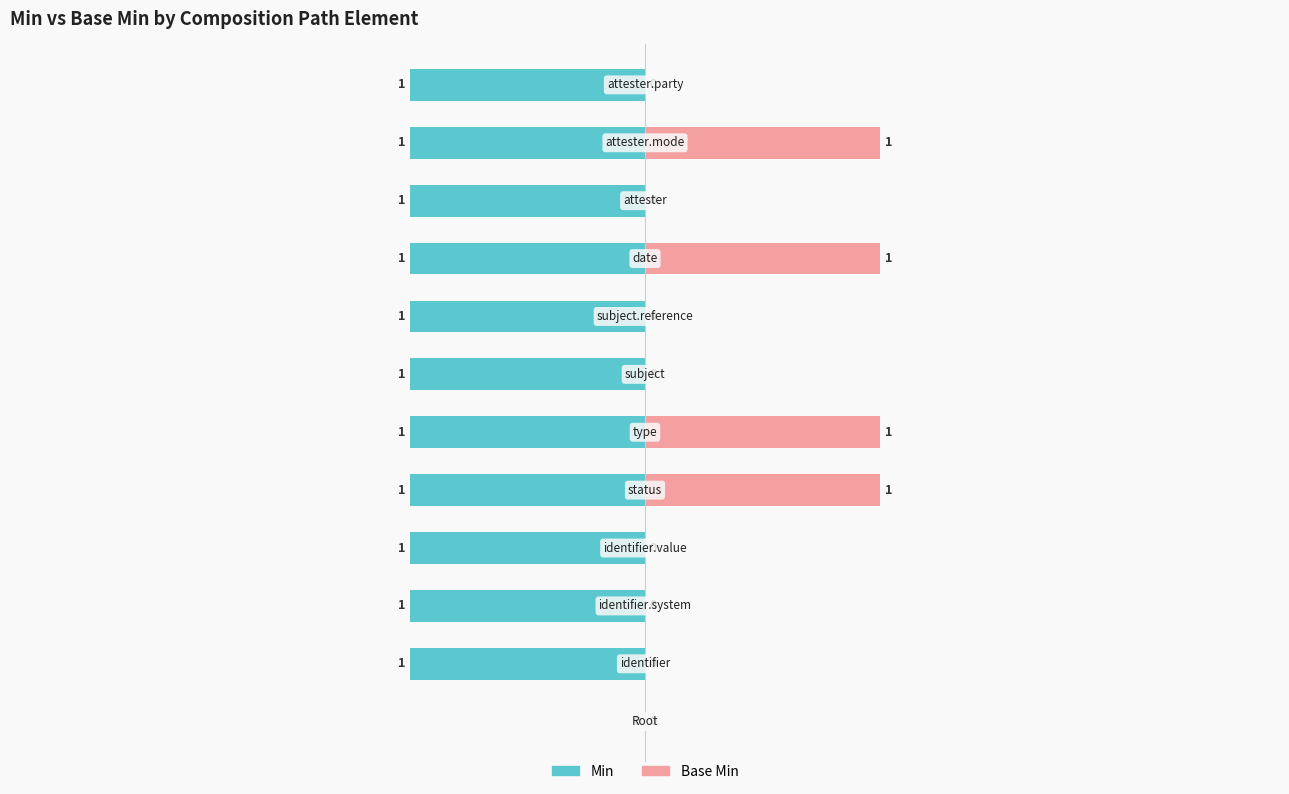

Count the Base Min values in the range 0 to 1.

12